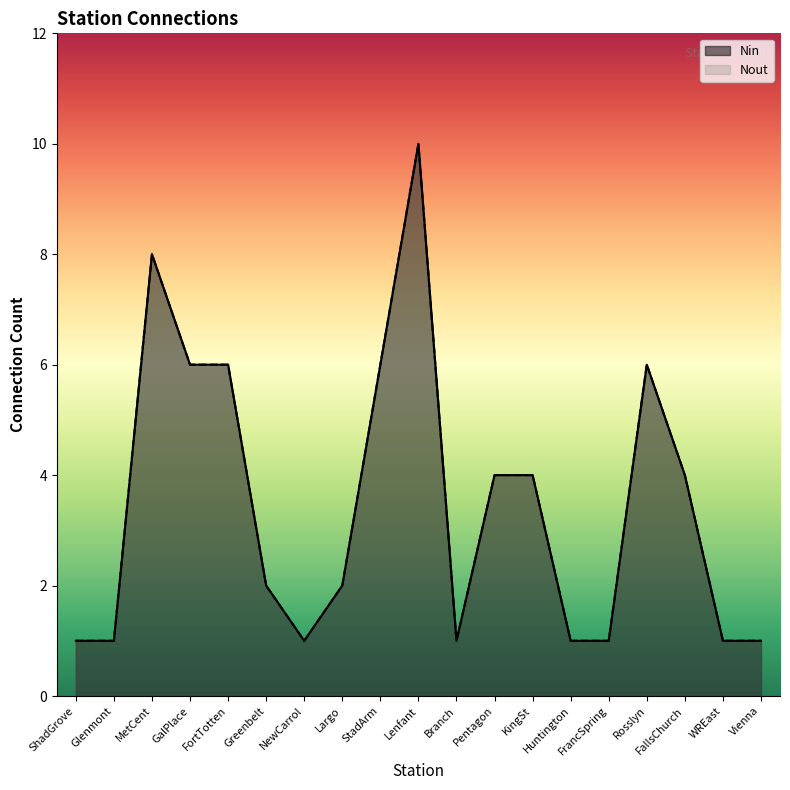

How many interior local peaks does the Nin series have?

3